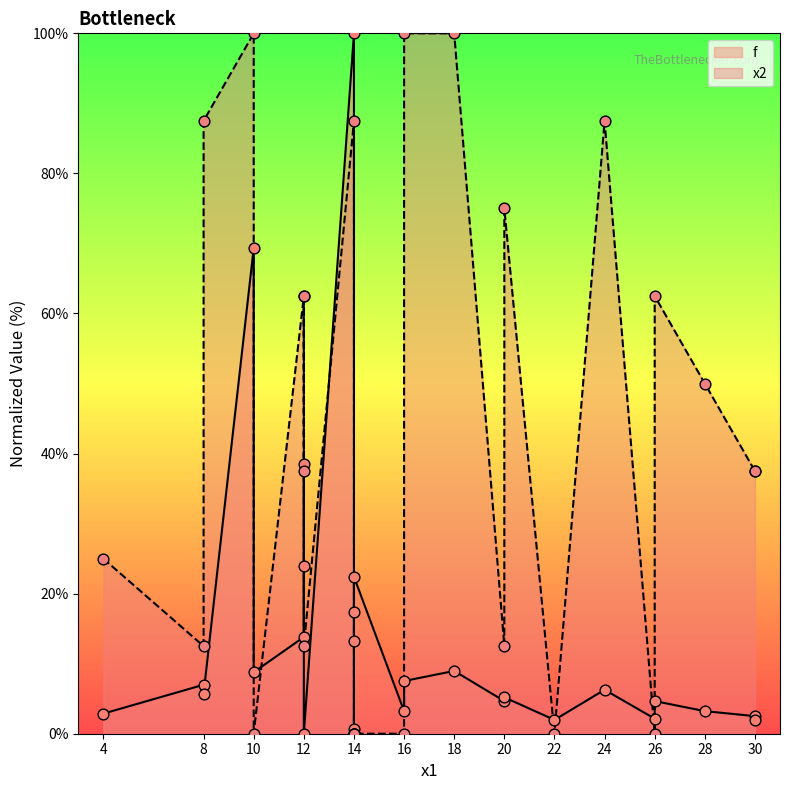

Which series contains the lowest Y value?

f